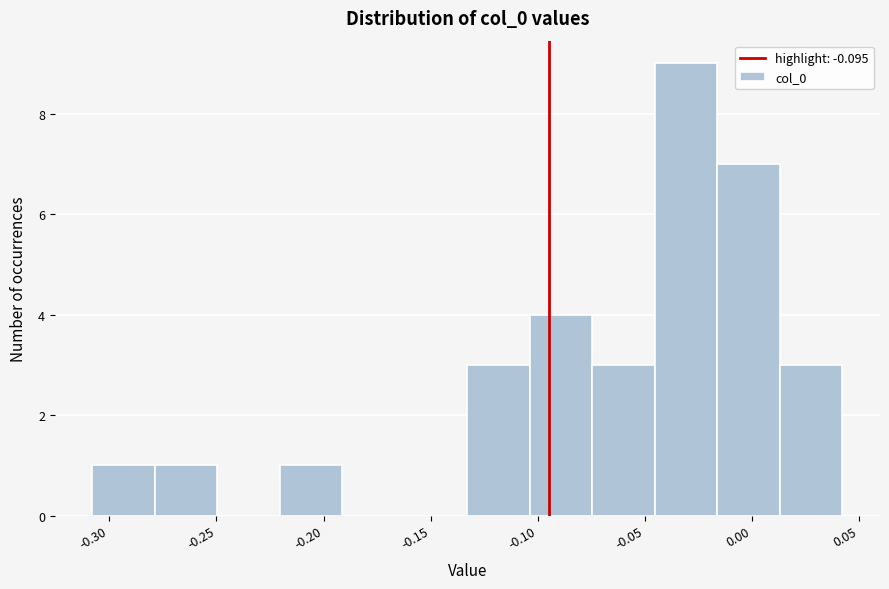

Reading left to right, list every bar in this chart as the range it spans on the x-axis followed by its height. Neither the bar edges nor the heights are printed on the chart, so give them approximately, as read against the axes.

-0.310 to -0.280: 1
-0.280 to -0.250: 1
-0.250 to -0.220: 0
-0.220 to -0.190: 1
-0.190 to -0.160: 0
-0.160 to -0.135: 0
-0.135 to -0.105: 3
-0.105 to -0.075: 4
-0.075 to -0.045: 3
-0.045 to -0.015: 9
-0.015 to 0.015: 7
0.015 to 0.040: 3